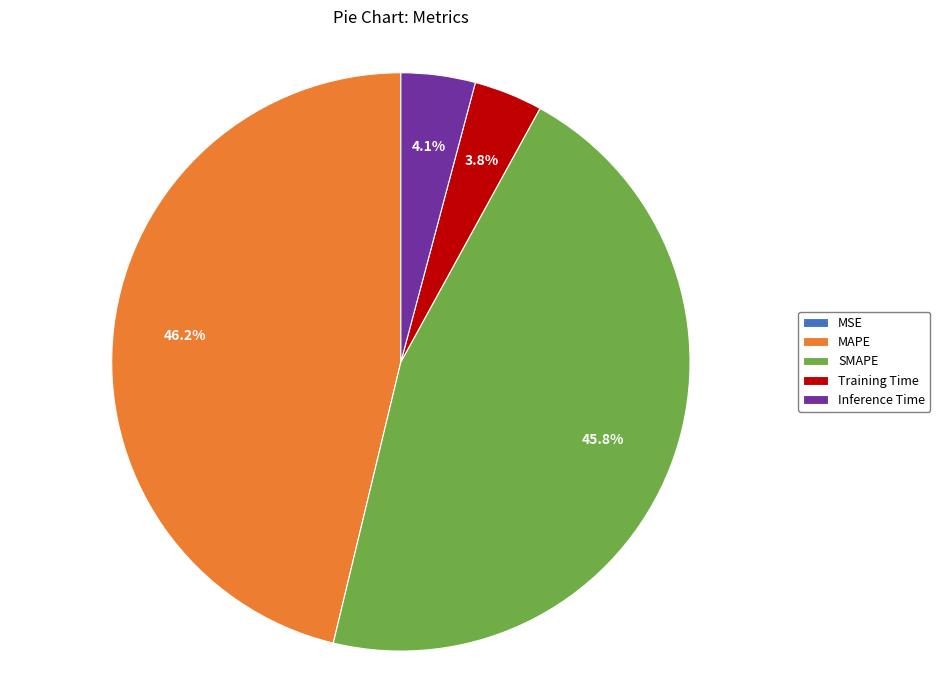

Which has a higher value, Training Time or MAPE?

MAPE